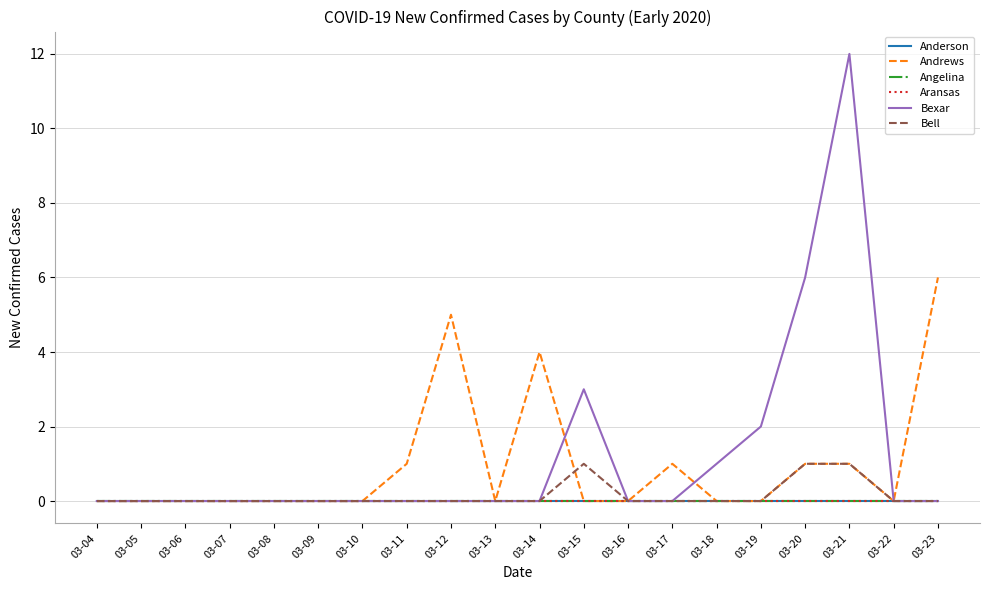

True or false: Bell has more than 1 points higher than both neighbors.

False